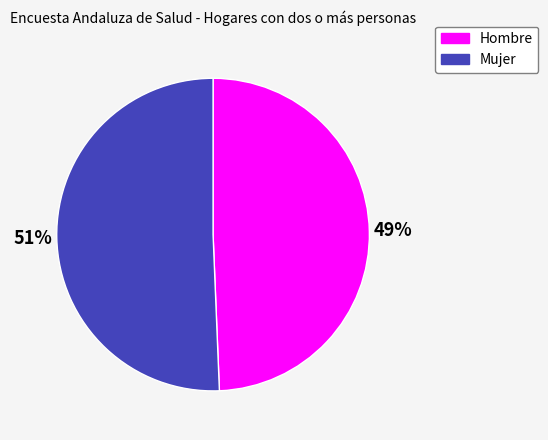

To the nearest percent, what percentage of the pie is Hombre?

49%